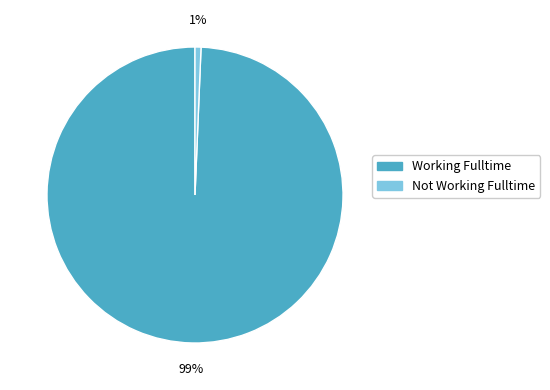

To the nearest percent, what is the average slice percentage?

50%